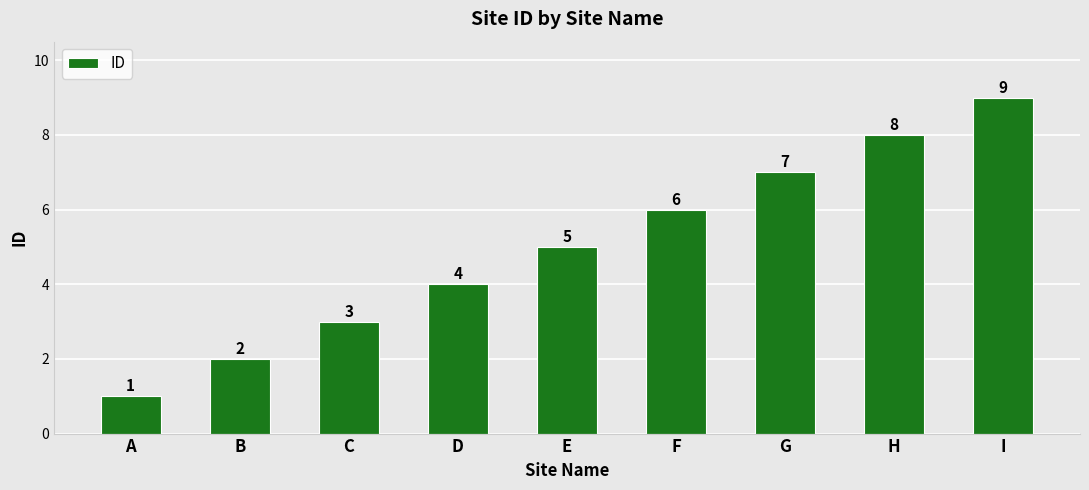

How many distinct data groups are displayed?

1